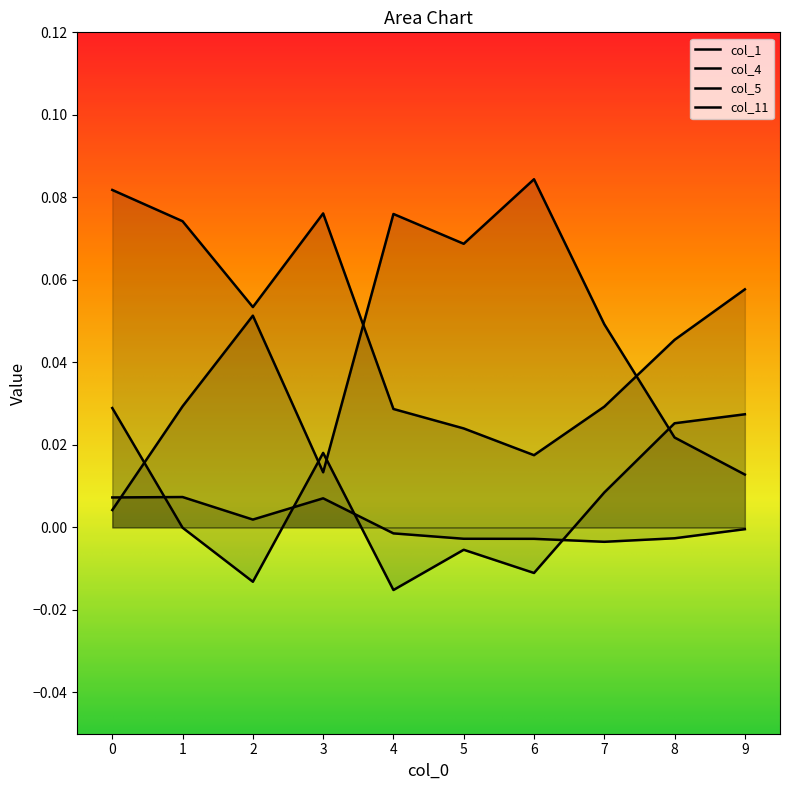

True or false: col_11 and col_1 intersect in this chart.

False